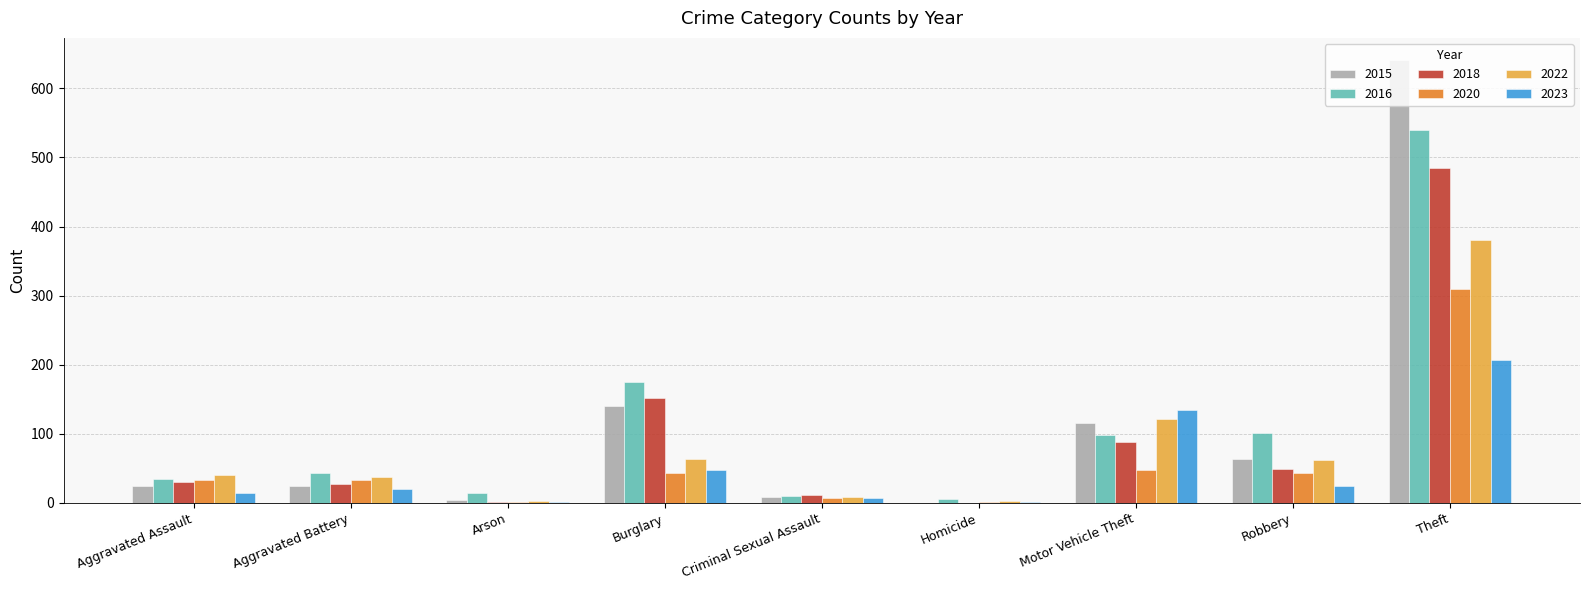

What is the sum of all 2018 values?

846